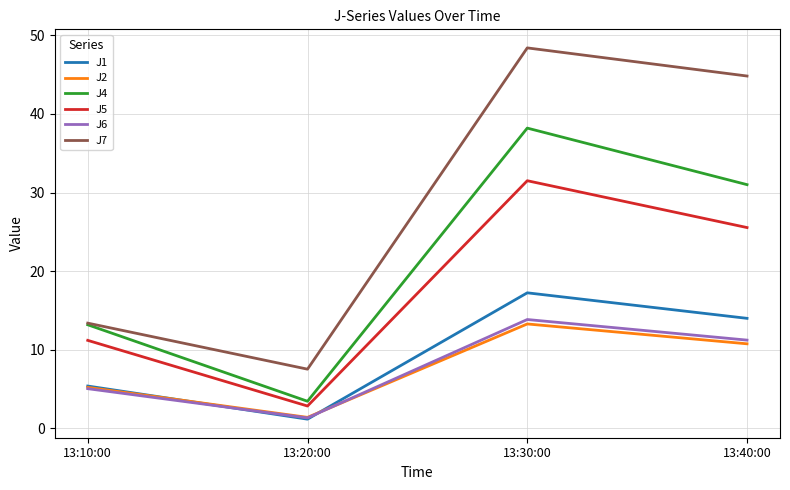

Is the value of J1 at 13:20:00 greater than the value of J4 at 13:20:00?

No